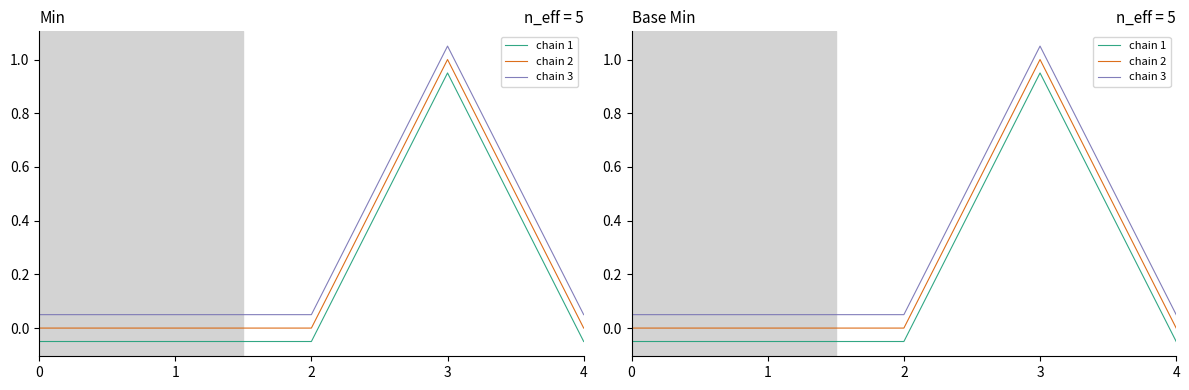

Between 1 and 4, which is larger?

1